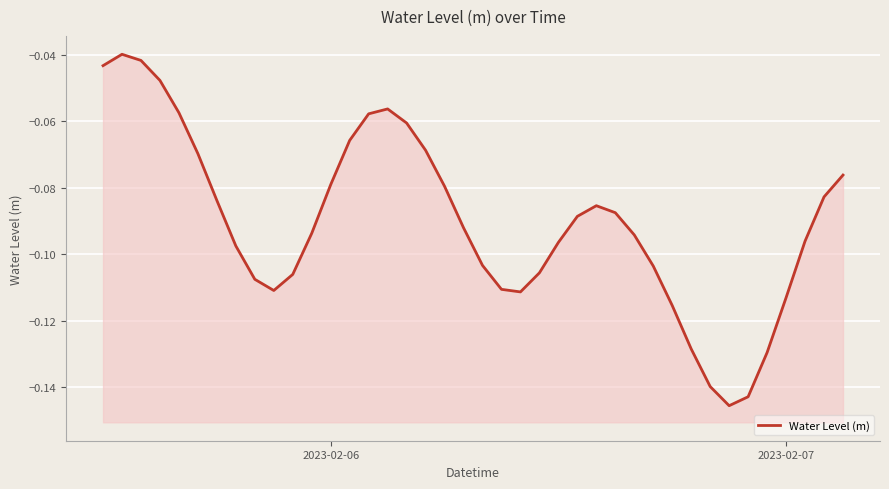

Reading right to left, extract all data points from this chart.

-0.1	-0.1	-0.1	-0.1	-0.1	-0.1	-0.1	-0.1	-0.1	-0.1	-0.1	-0.1	-0.1	-0.1	-0.1	-0.1	-0.1	-0.1	-0.1	-0.1	-0.1	-0.1	-0.1	-0.1	-0.1	-0.1	-0.1	-0.1	-0.1	-0.1	-0.1	-0.1	-0.1	-0.1	-0.1	-0.1	-0.0	-0.0	-0.0	-0.0